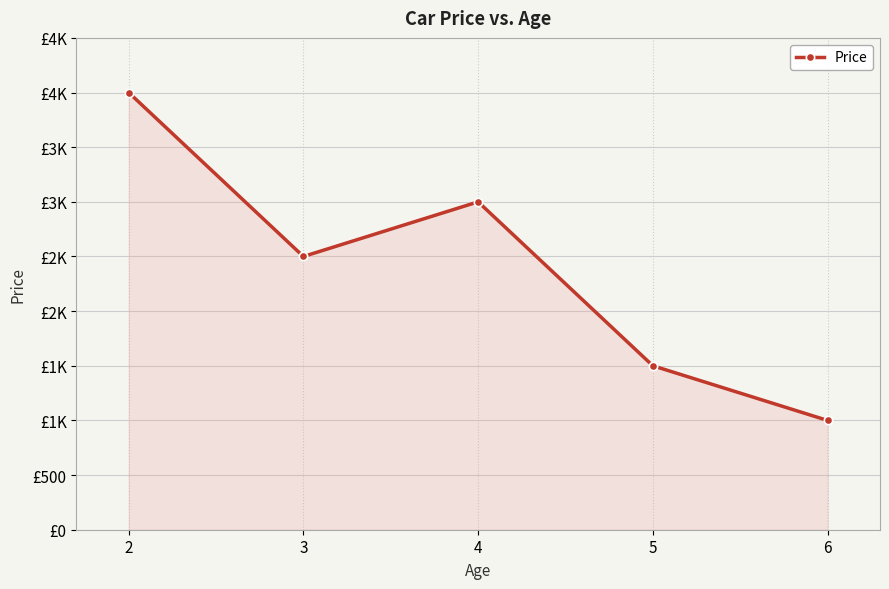

List the labels in order of value, smallest first.

6, 5, 3, 4, 2